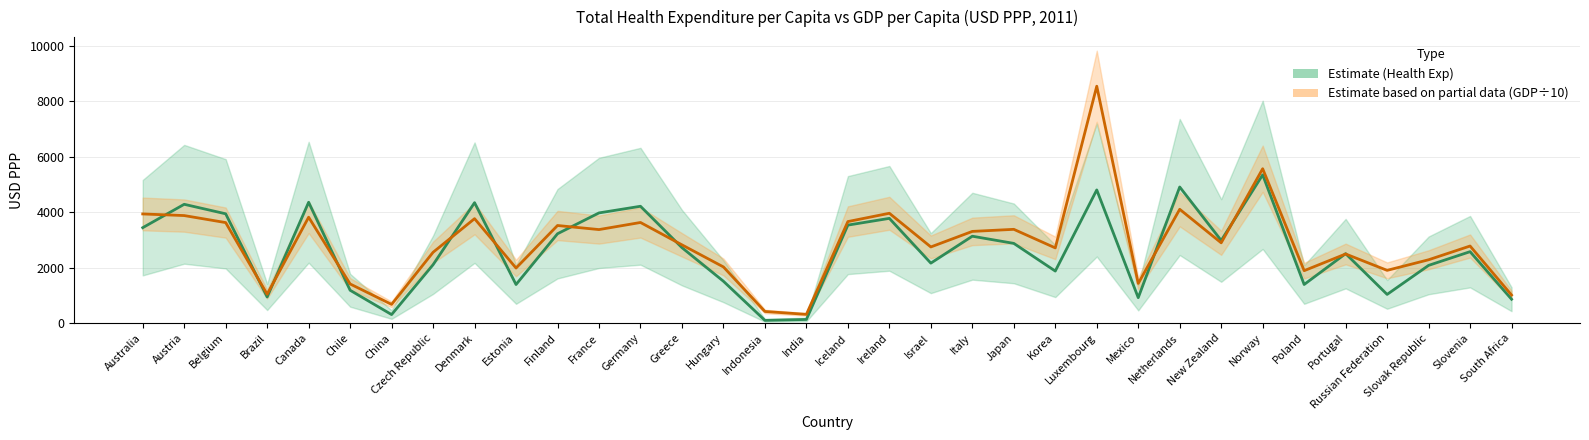

Does the chart have visible grid lines?

Yes